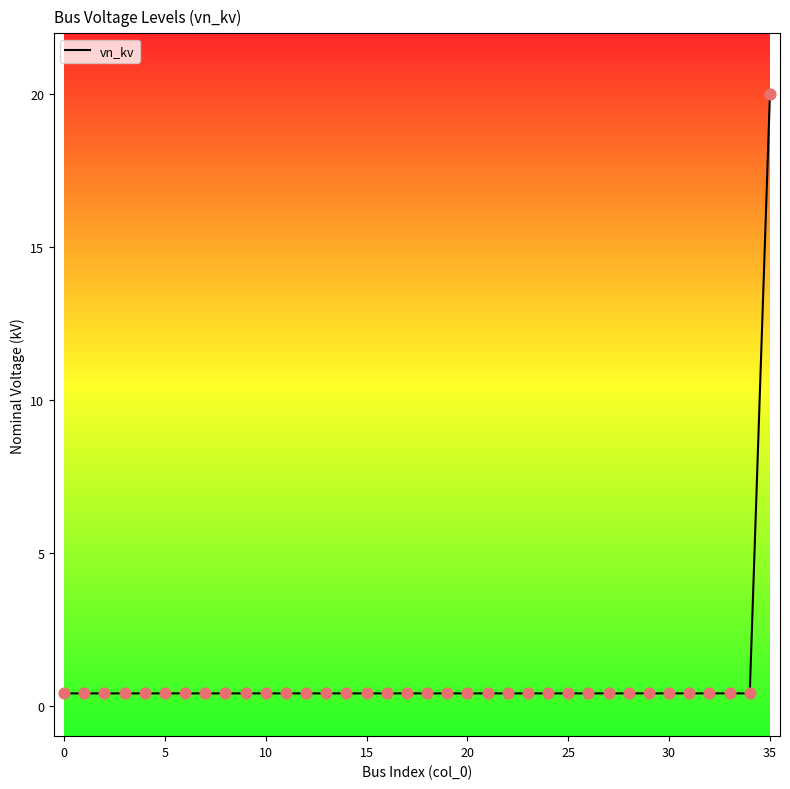

What is the difference between the maximum and minimum values?

19.6